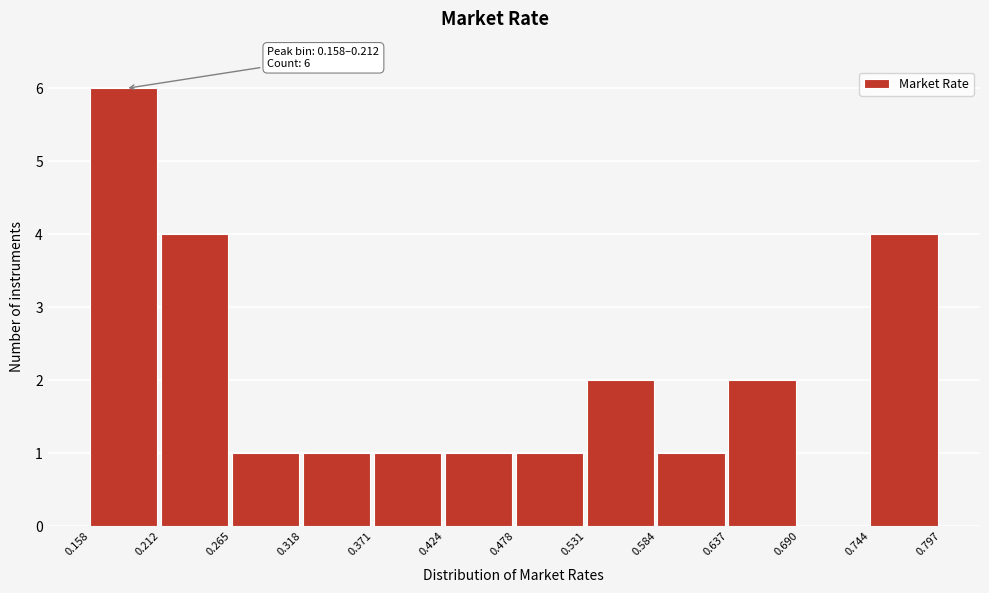

Which range on the x-axis has the tallest bar?

0.158 to 0.212